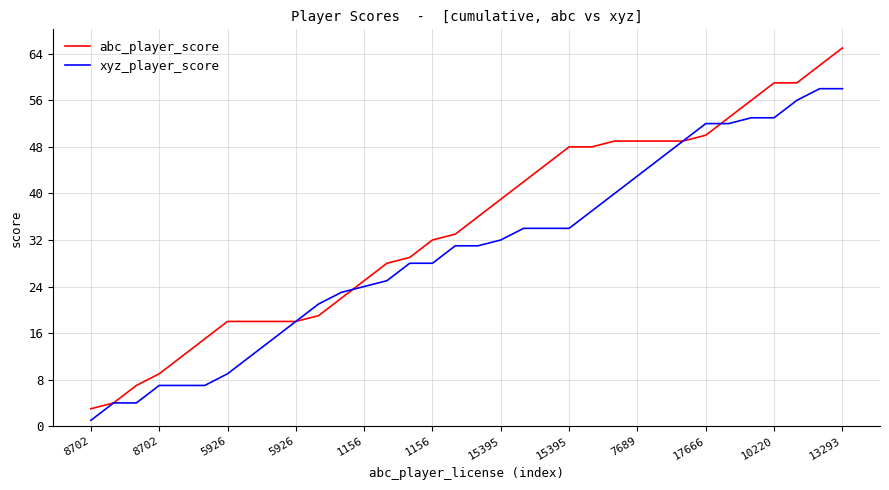

What is the maximum value shown in the chart?

65